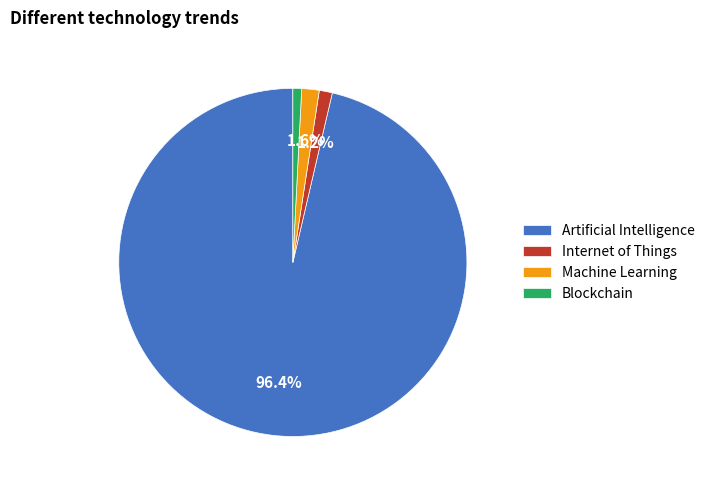

What is the largest slice in the pie chart?

Artificial Intelligence